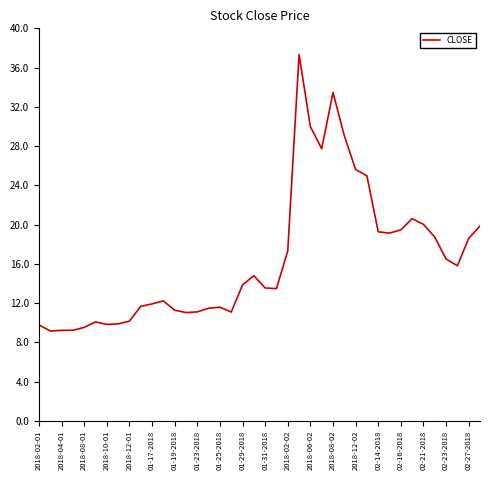

What is the maximum value shown in the chart?

37.3